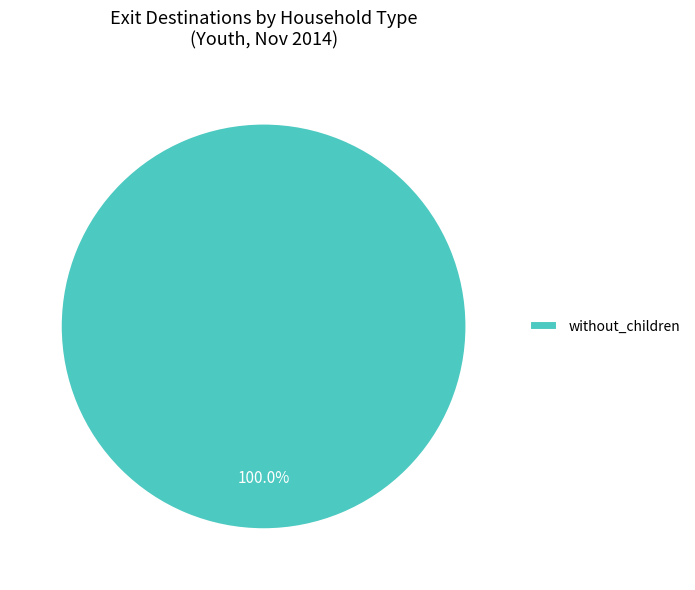

Does any single category account for the majority?

Yes